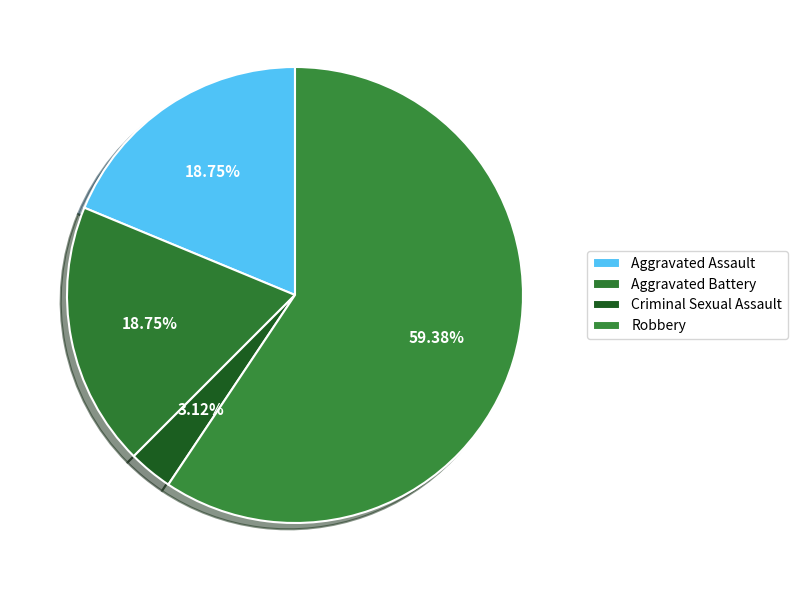

Is it true that Aggravated Battery is 19% of the pie?

True